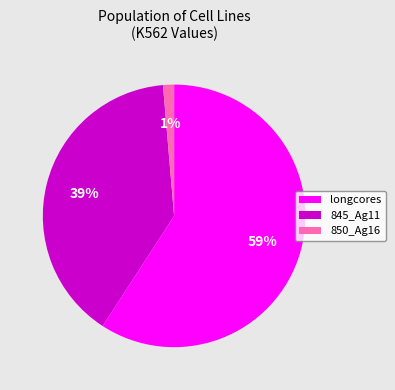

Which slice represents more than half of the pie?

longcores